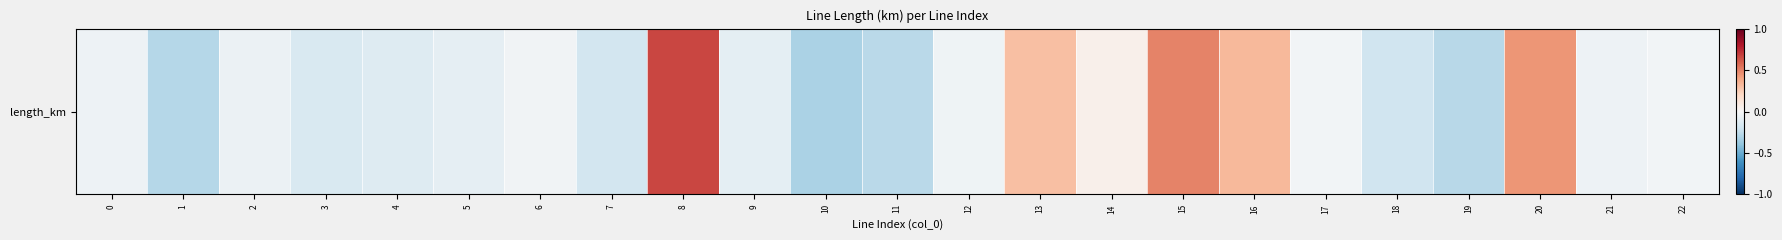

Reading left to right, transcribe all the data shown in this chart.

-0.1	-0.3	-0.1	-0.2	-0.1	-0.1	-0.0	-0.2	0.7	-0.1	-0.3	-0.3	-0.0	0.3	0.1	0.5	0.3	-0.0	-0.2	-0.3	0.4	-0.0	-0.0